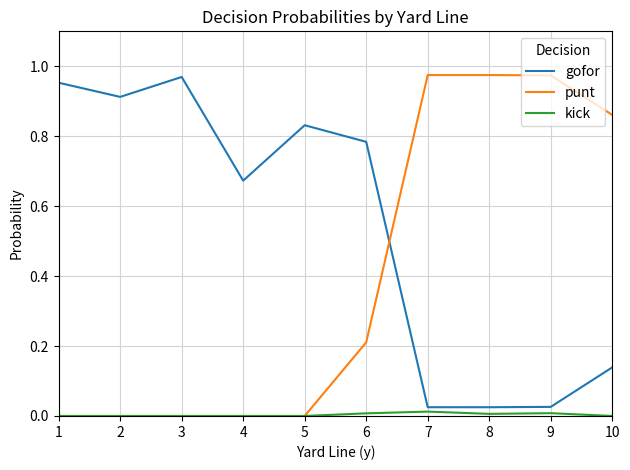

True or false: punt and gofor cross at least once.

True